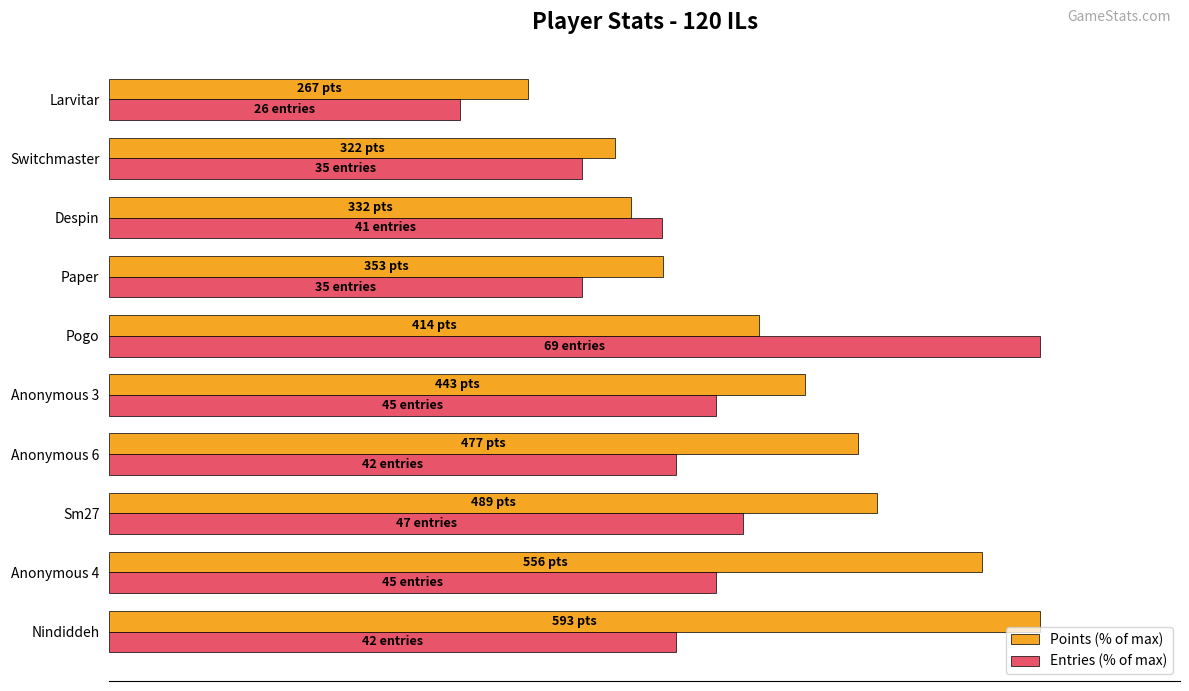

What are all the series names shown in the legend?

Points (% of max), Entries (% of max)